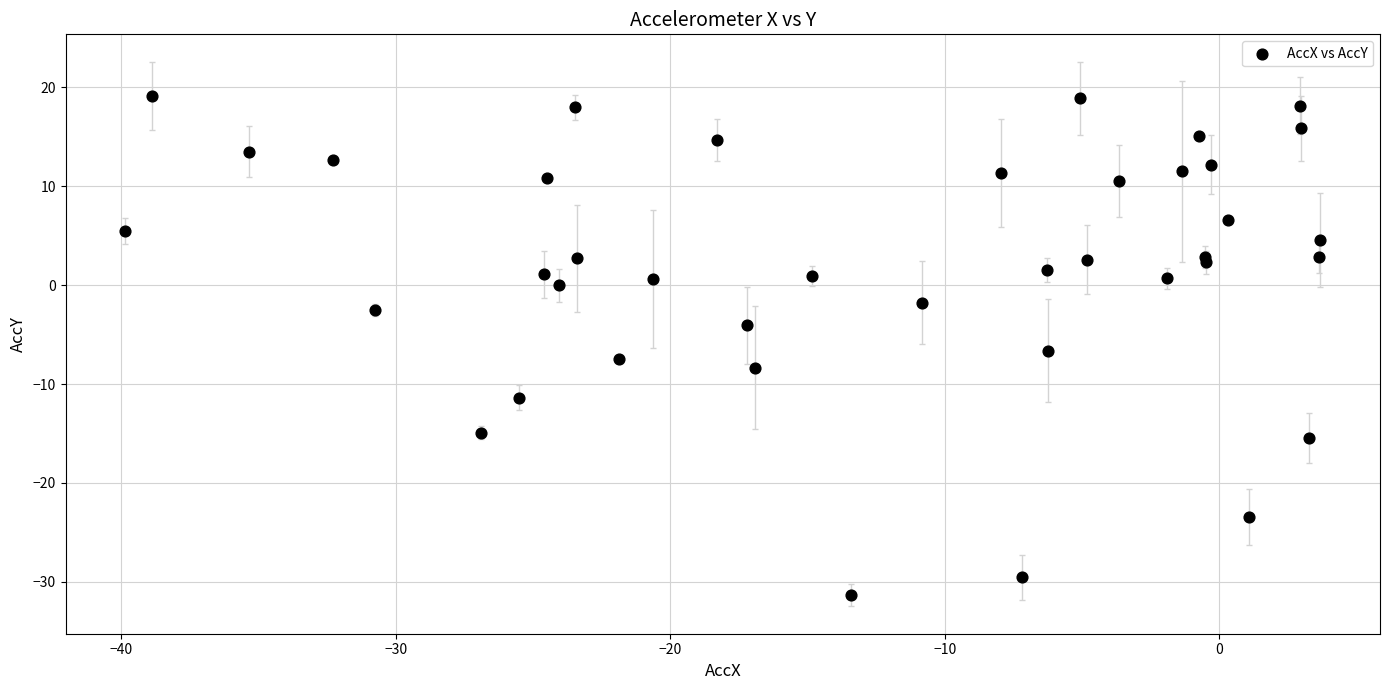

What Y value in the scatter plot is closest to -6?

-6.6